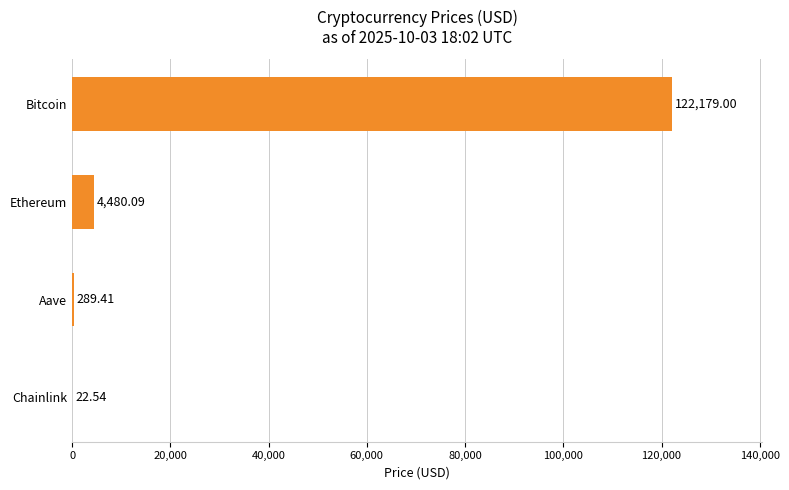

What is the sum of the values at Aave and Ethereum?

4769.5